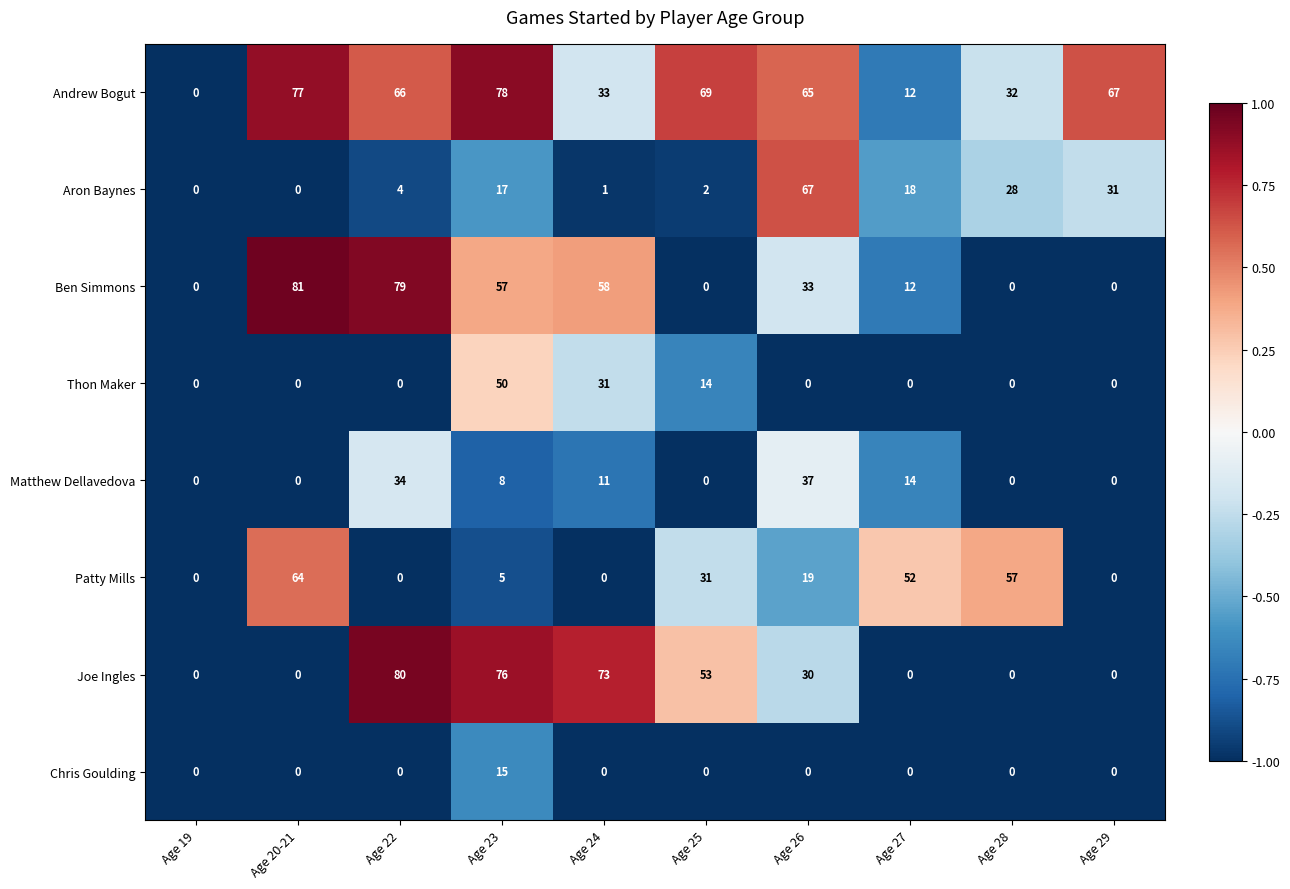

What is the greatest value displayed?

81